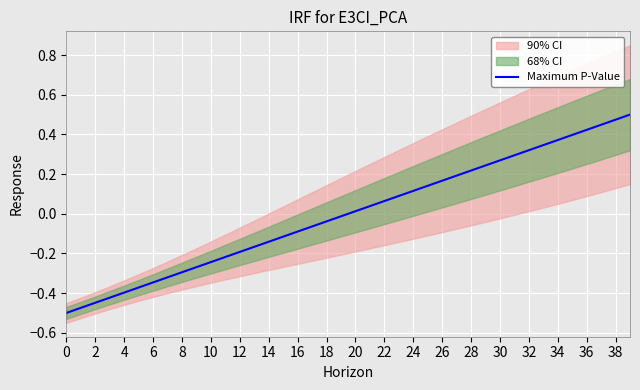

How many values are above zero?

20